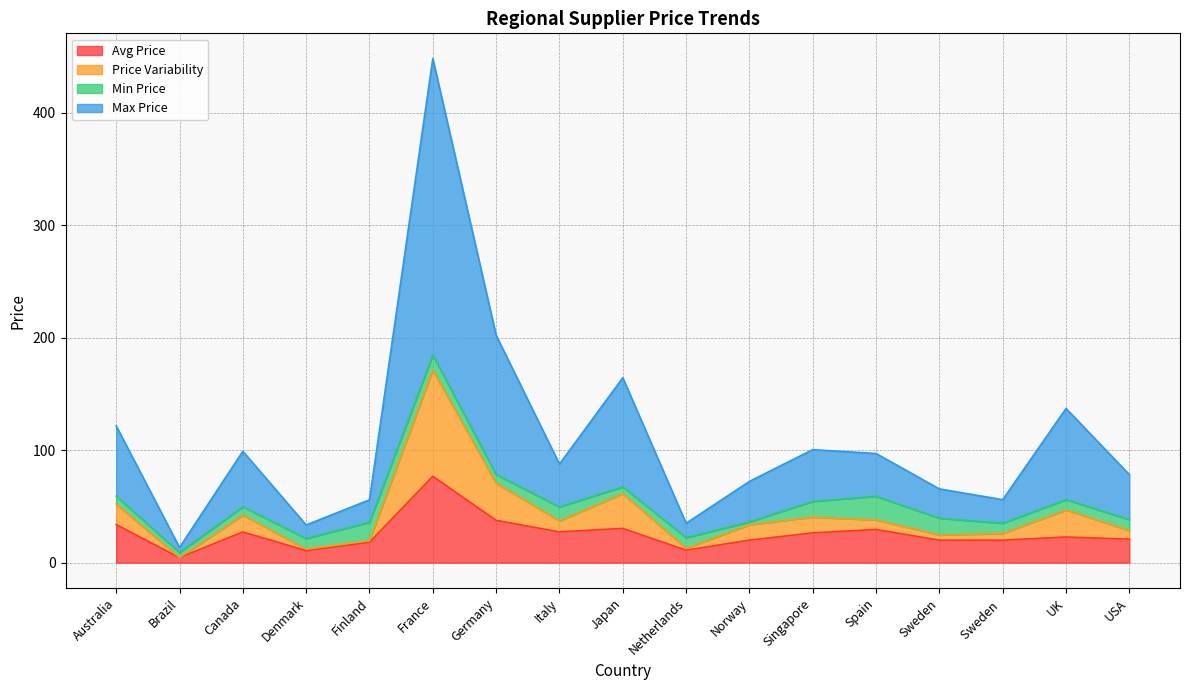

At how many categories does at least one series exceed 364?

1